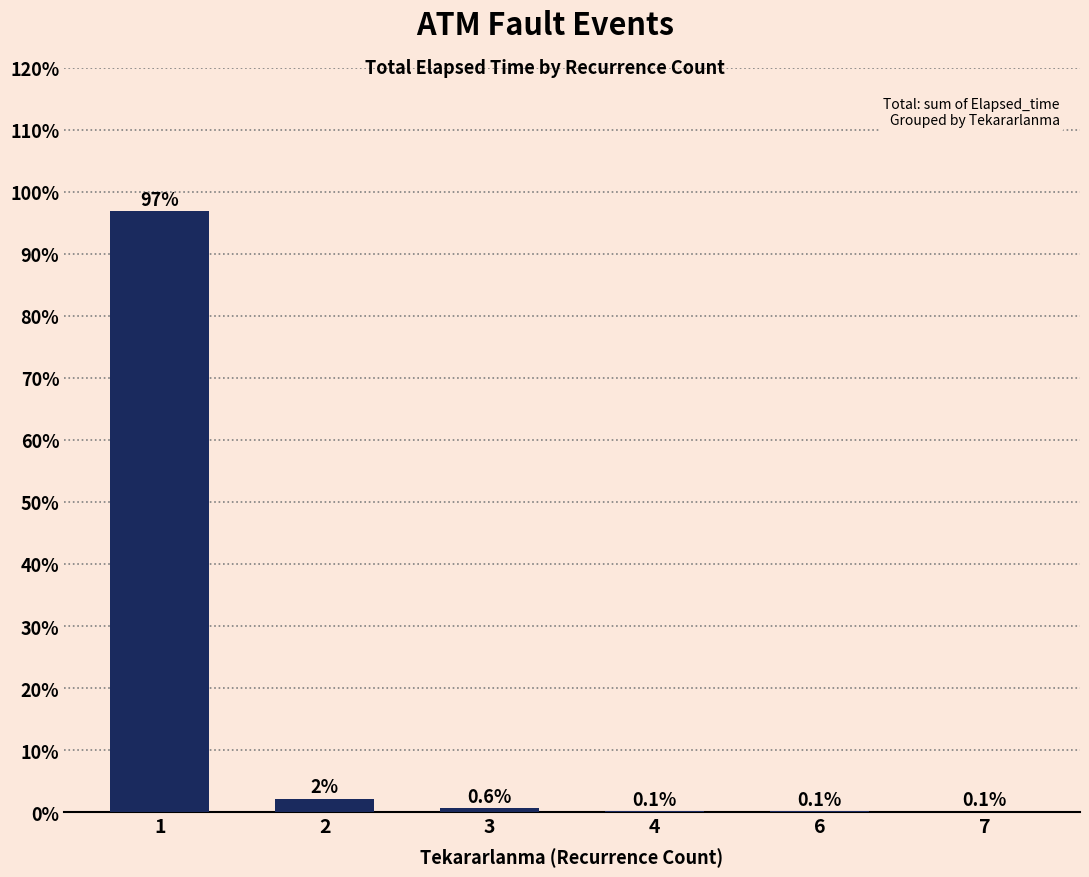

Between 3 and 7, which is larger?

3